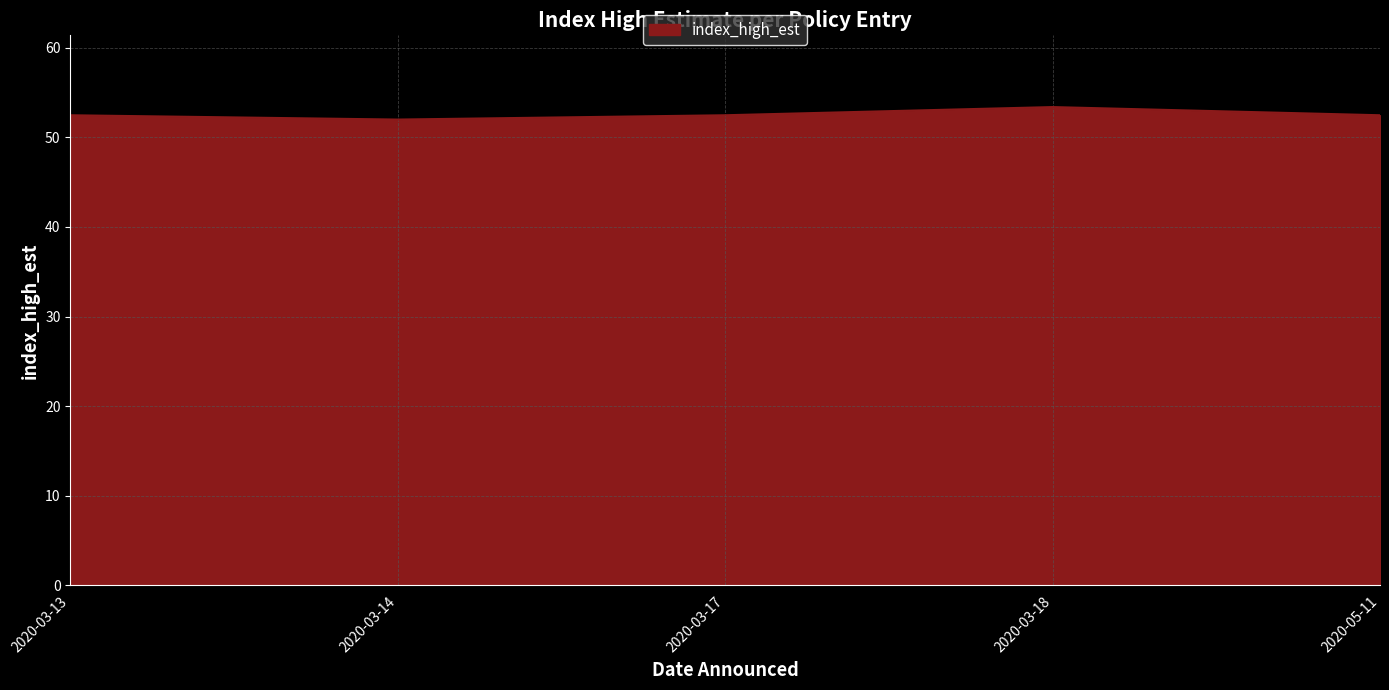

What is the difference between the maximum and second lowest values?

0.9